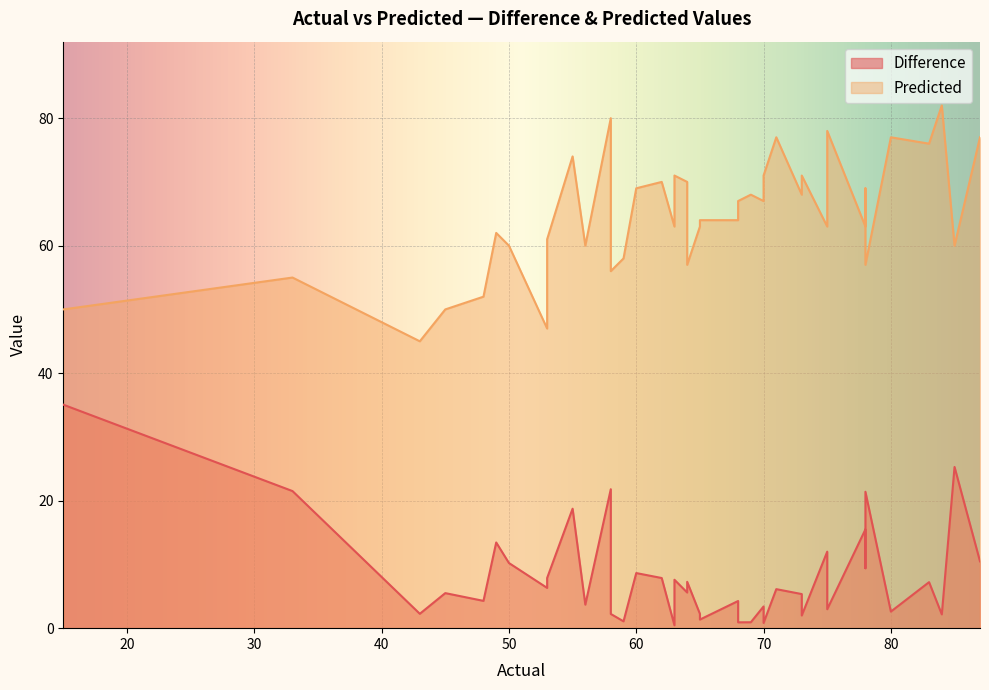

List the series in order of their overall mean, highest first.

Predicted, Difference